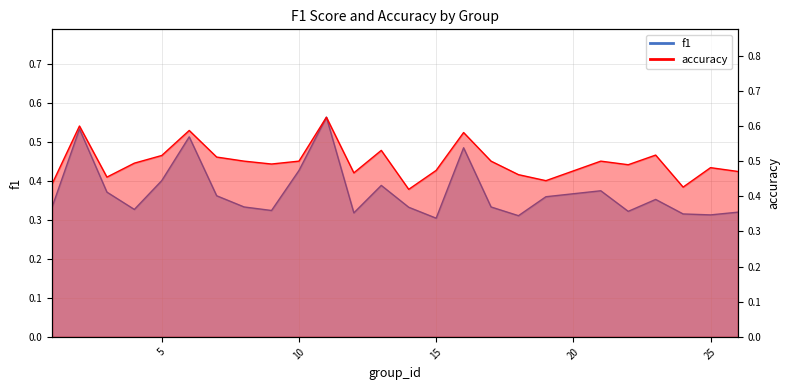

Rank the series by their average value, from highest to lowest.

accuracy, f1